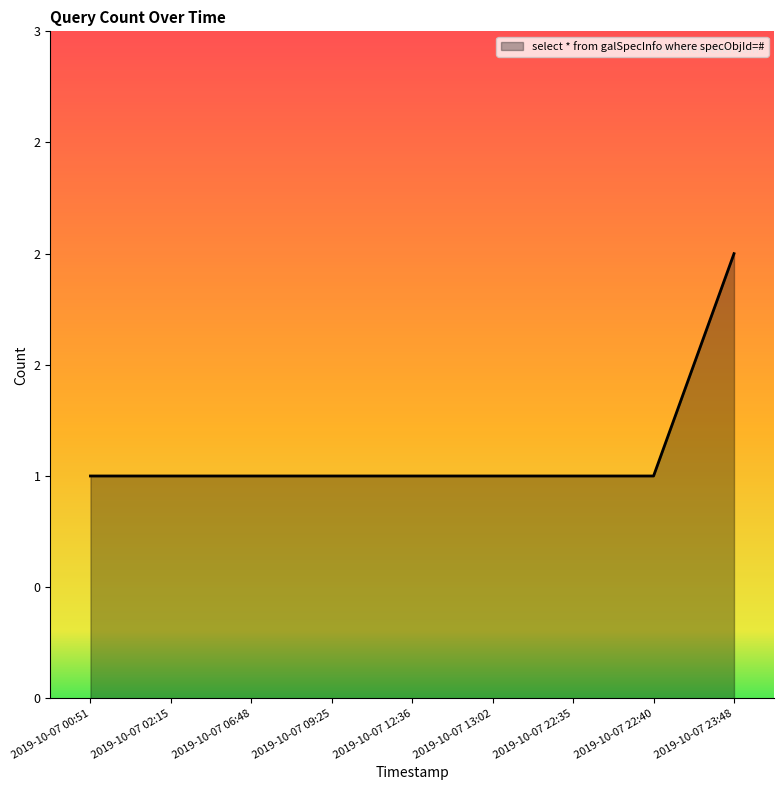

Does the chart have visible grid lines?

No